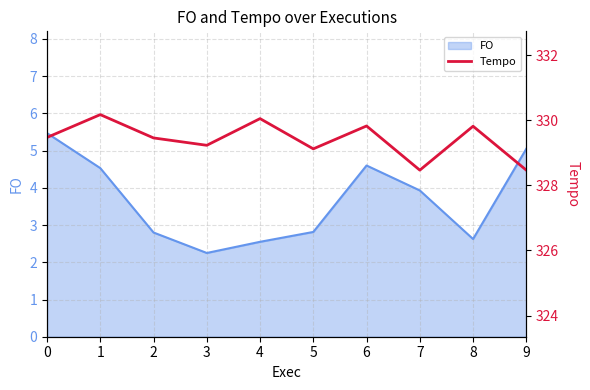

Is it true that FO equals 0.9 at 2?

False